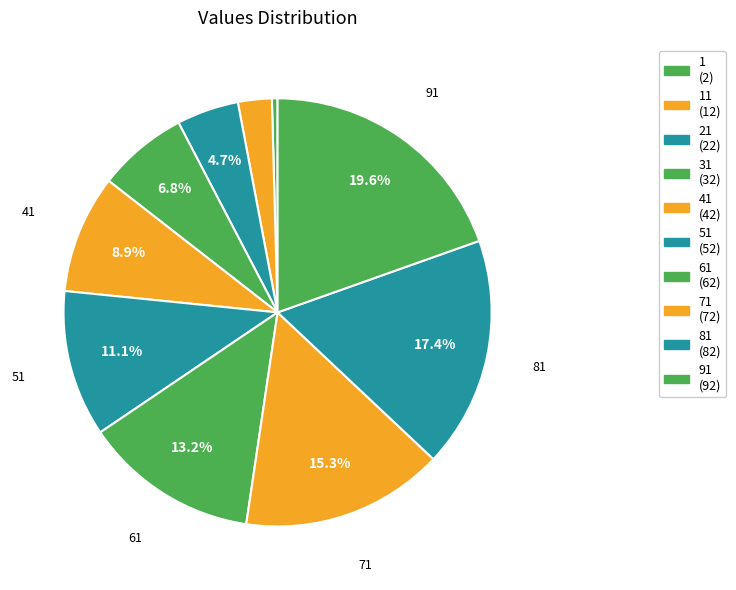

Which slice is the smallest?

1